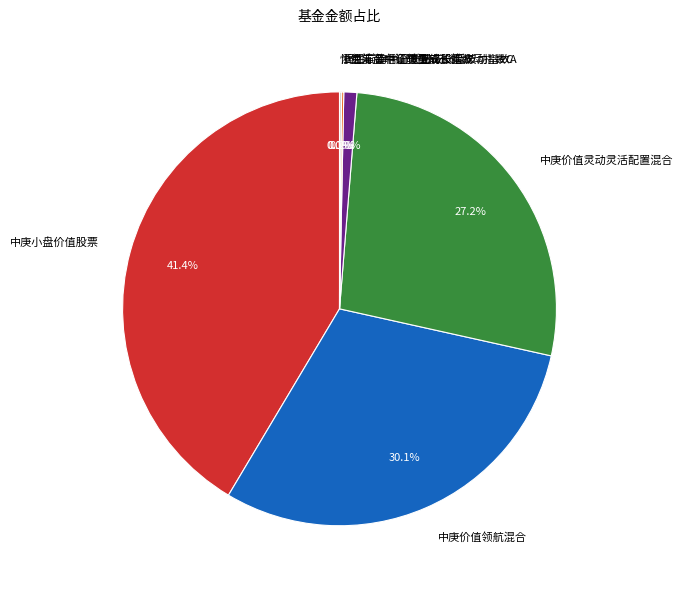

What is the largest slice in the pie chart?

中庚小盘价值股票